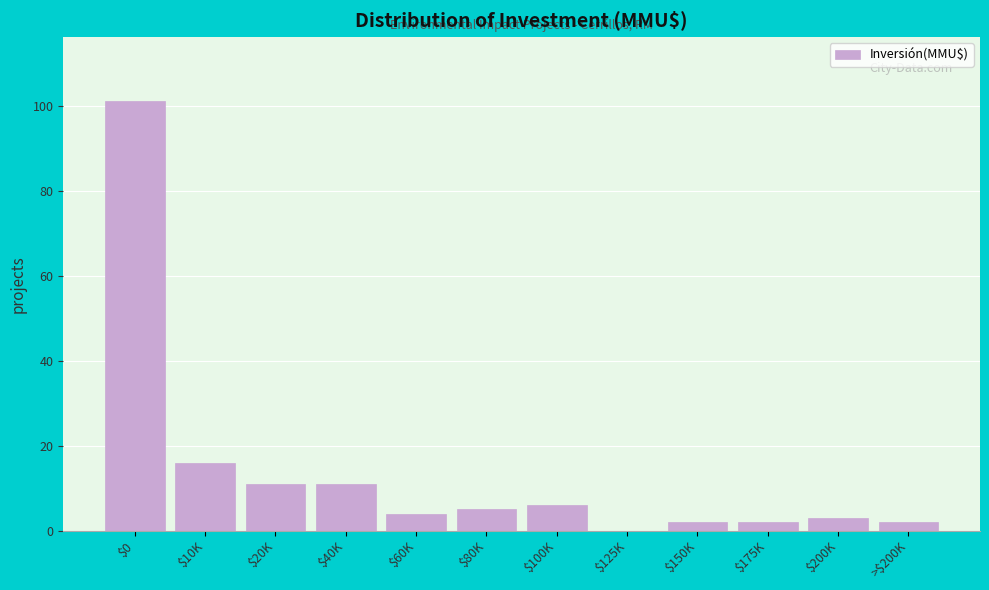

What is the maximum value shown in the chart?

101